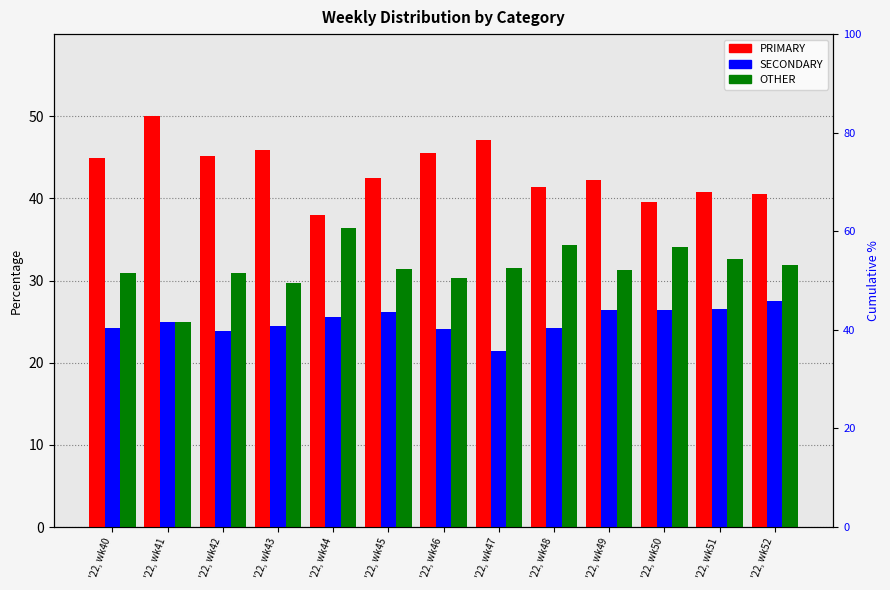

List the series in order of their peak value, lowest first.

SECONDARY, OTHER, PRIMARY